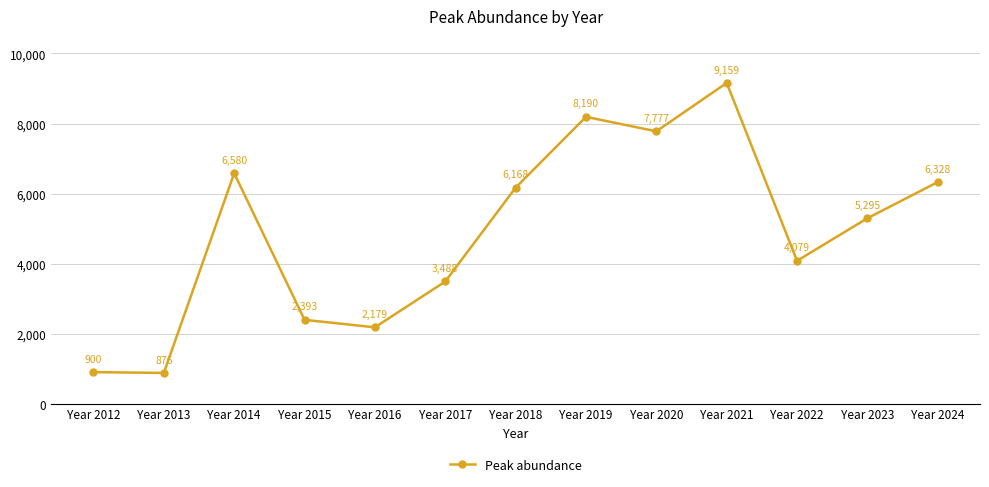

What is the sum of the values at Year 2024 and Year 2015?

8721